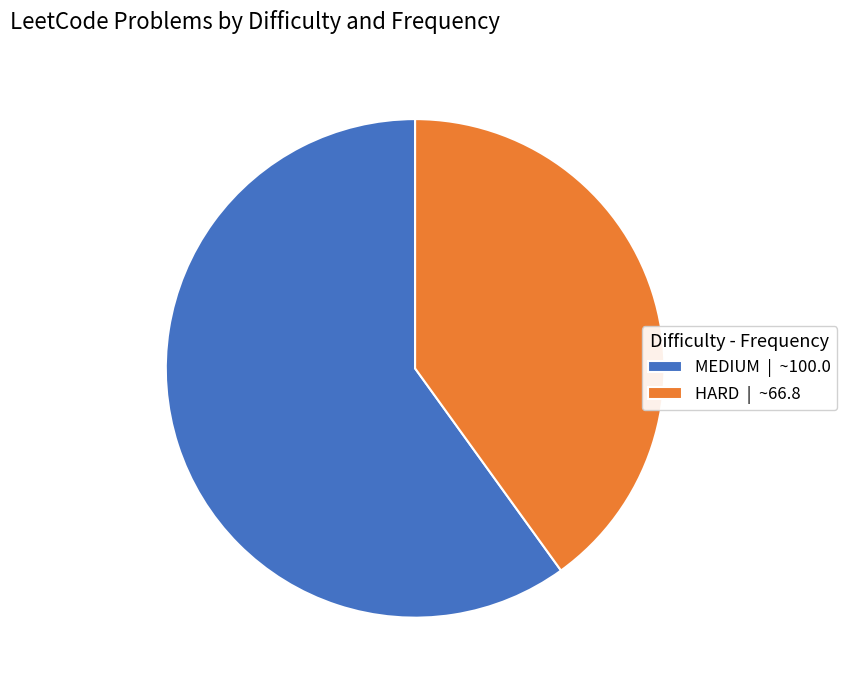

What is the largest slice in the pie chart?

MEDIUM